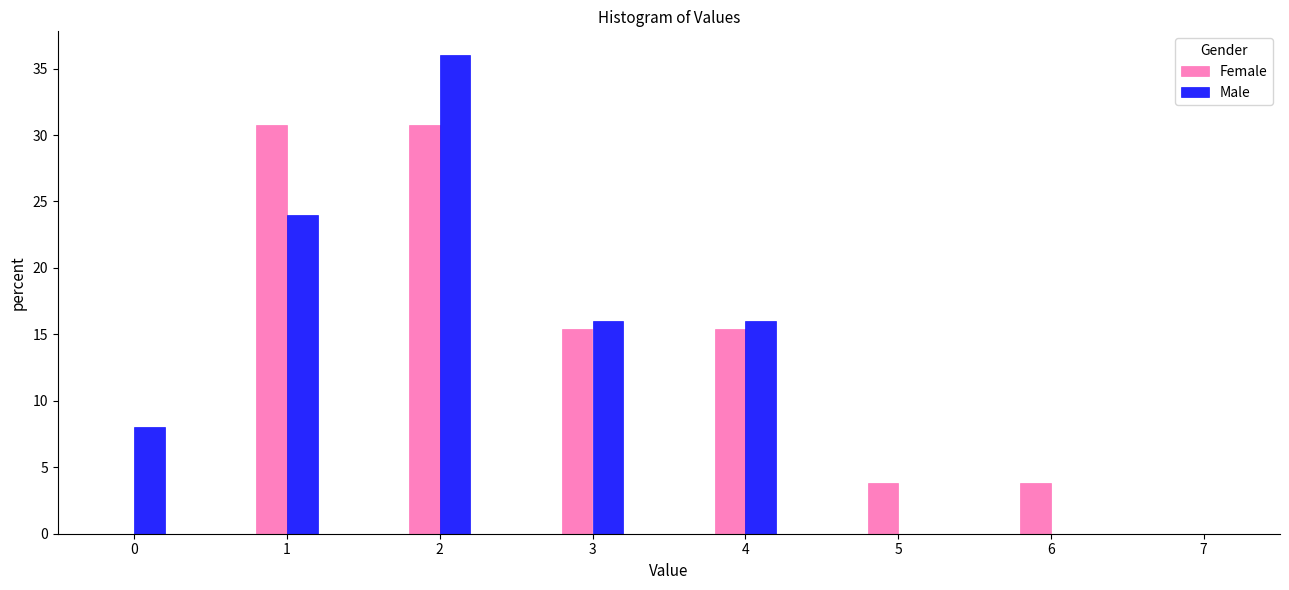

Reading right to left, transcribe all the data shown in this chart.

Female: 7=0.0	6=3.8	5=3.8	4=15.4	3=15.4	2=30.8	1=30.8	0=0.0
Male: 7=0.0	6=0.0	5=0.0	4=16.0	3=16.0	2=36.0	1=24.0	0=8.0